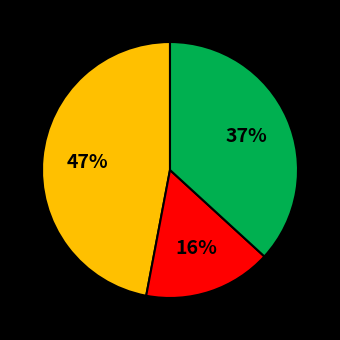

To the nearest percent, what is the difference between the largest and smallest slice percentages?

31%